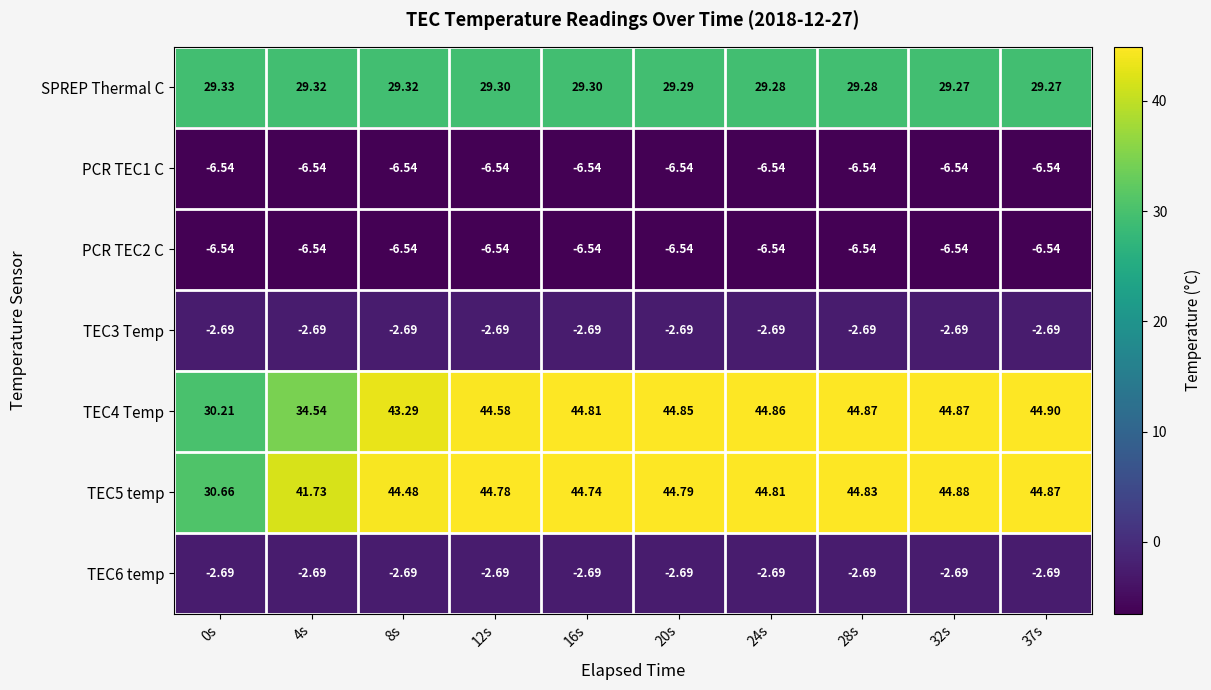

Reading left to right, extract all data points from this chart.

SPREP Thermal C: 0s=29.3	4s=29.3	8s=29.3	12s=29.3	16s=29.3	20s=29.3	24s=29.3	28s=29.3	32s=29.3	37s=29.3
PCR TEC1 C: 0s=-6.5	4s=-6.5	8s=-6.5	12s=-6.5	16s=-6.5	20s=-6.5	24s=-6.5	28s=-6.5	32s=-6.5	37s=-6.5
PCR TEC2 C: 0s=-6.5	4s=-6.5	8s=-6.5	12s=-6.5	16s=-6.5	20s=-6.5	24s=-6.5	28s=-6.5	32s=-6.5	37s=-6.5
TEC3 Temp: 0s=-2.7	4s=-2.7	8s=-2.7	12s=-2.7	16s=-2.7	20s=-2.7	24s=-2.7	28s=-2.7	32s=-2.7	37s=-2.7
TEC4 Temp: 0s=30.2	4s=34.5	8s=43.3	12s=44.6	16s=44.8	20s=44.9	24s=44.9	28s=44.9	32s=44.9	37s=44.9
TEC5 temp: 0s=30.7	4s=41.7	8s=44.5	12s=44.8	16s=44.7	20s=44.8	24s=44.8	28s=44.8	32s=44.9	37s=44.9
TEC6 temp: 0s=-2.7	4s=-2.7	8s=-2.7	12s=-2.7	16s=-2.7	20s=-2.7	24s=-2.7	28s=-2.7	32s=-2.7	37s=-2.7